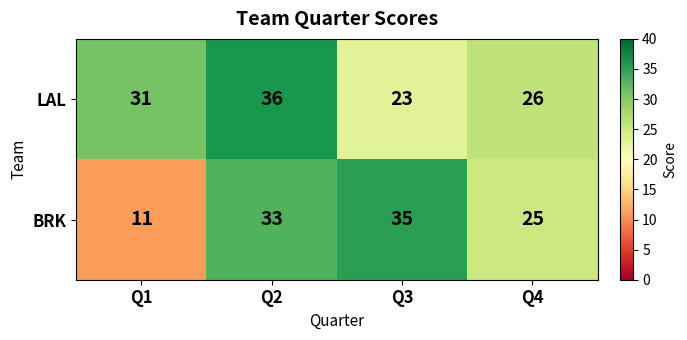

What is the approximate value of LAL at Q4, to the nearest 10?

30